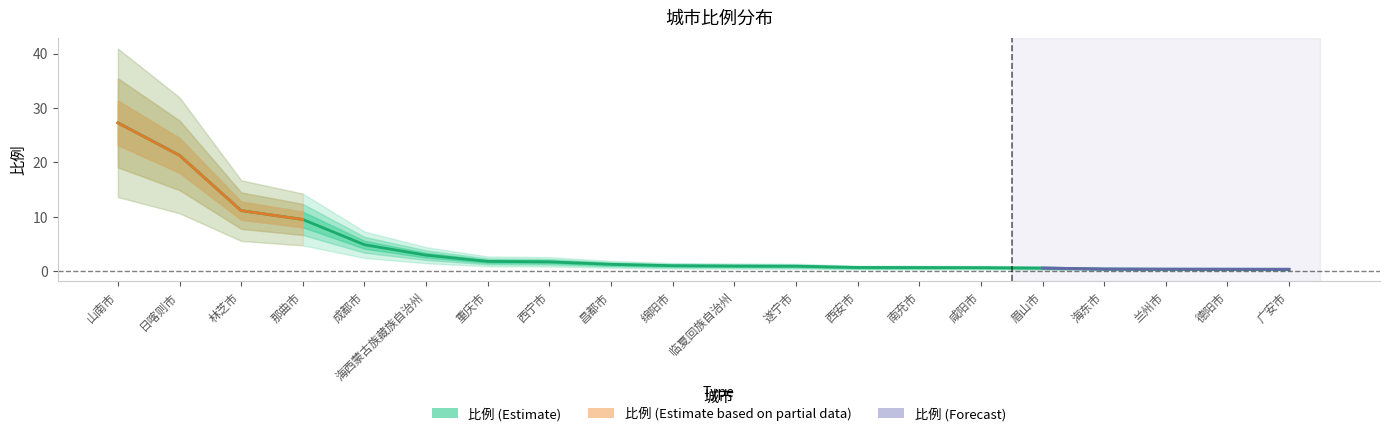

Reading right to left, what are all the values shown in this chart?

广安市=0.4	德阳市=0.4	兰州市=0.4	海东市=0.4	眉山市=0.6	咸阳市=0.7	南充市=0.7	西安市=0.7	遂宁市=0.9	临夏回族自治州=1.0	绵阳市=1.0	昌都市=1.3	西宁市=1.7	重庆市=1.8	海西蒙古族藏族自治州=3.0	成都市=4.9	那曲市=9.5	林芝市=11.1	日喀则市=21.3	山南市=27.3